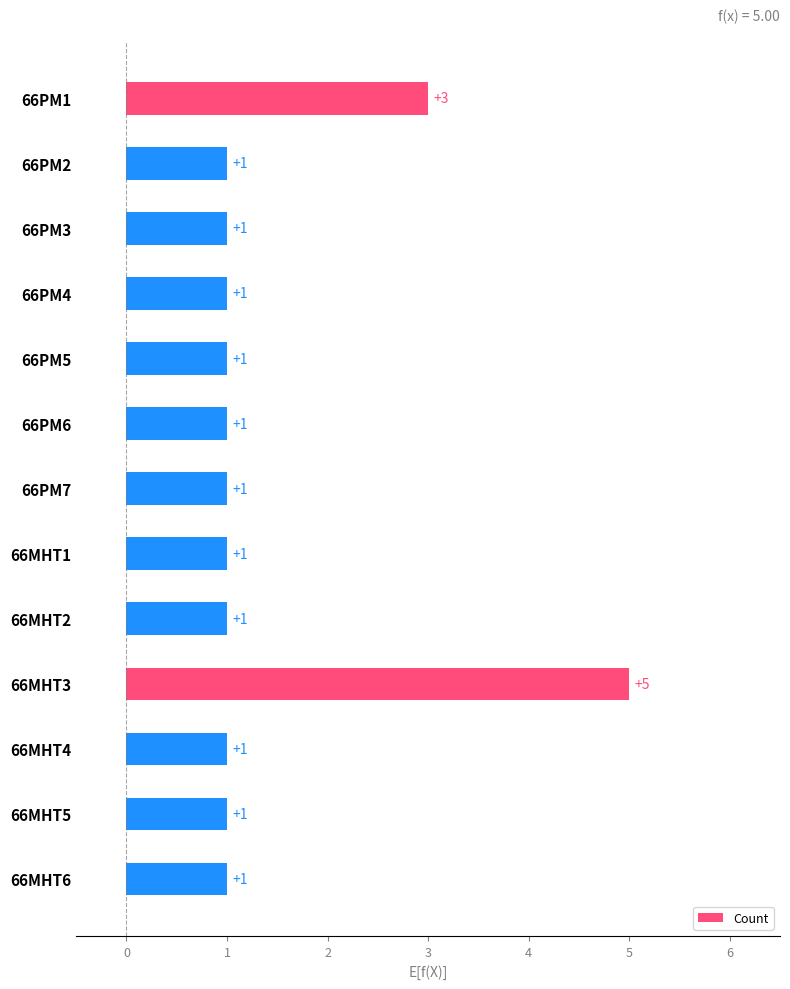

What is the label of the 13th bar from the bottom?

66PM1